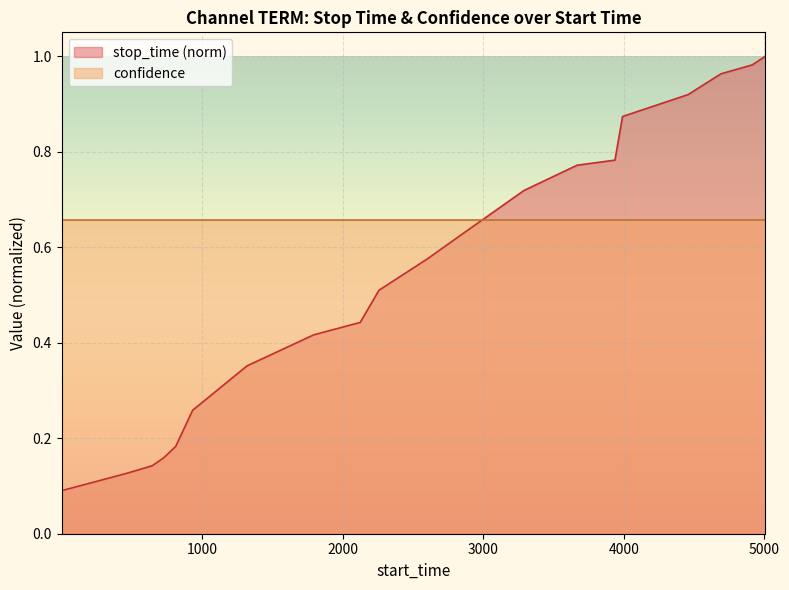

What is the difference between the maximum and minimum values?

0.9